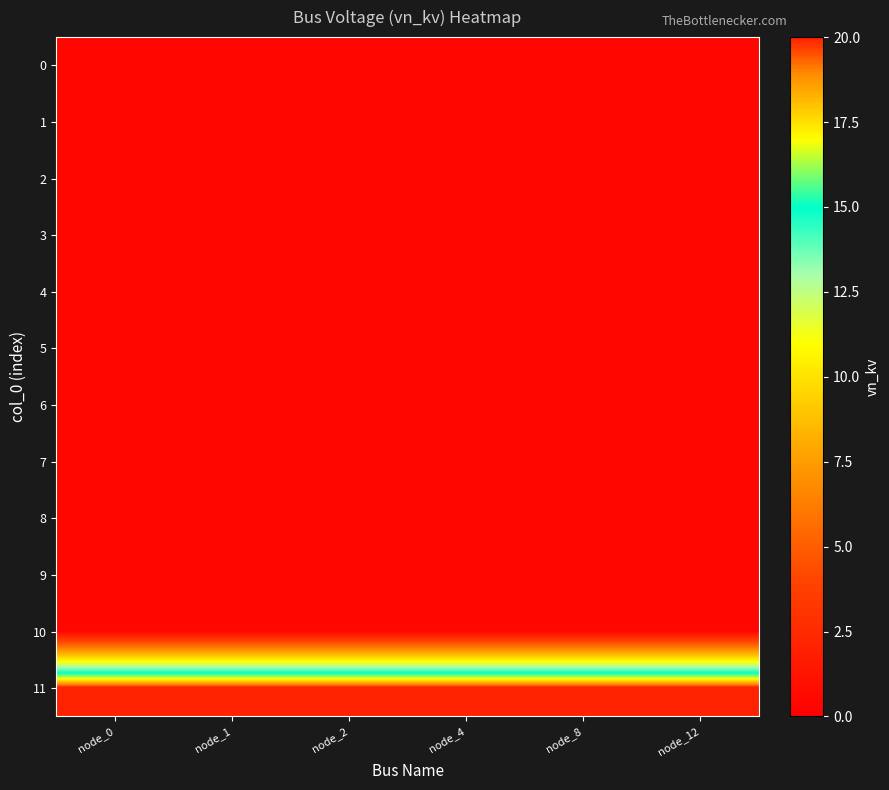

At how many categories does at least one series exceed 7?

6